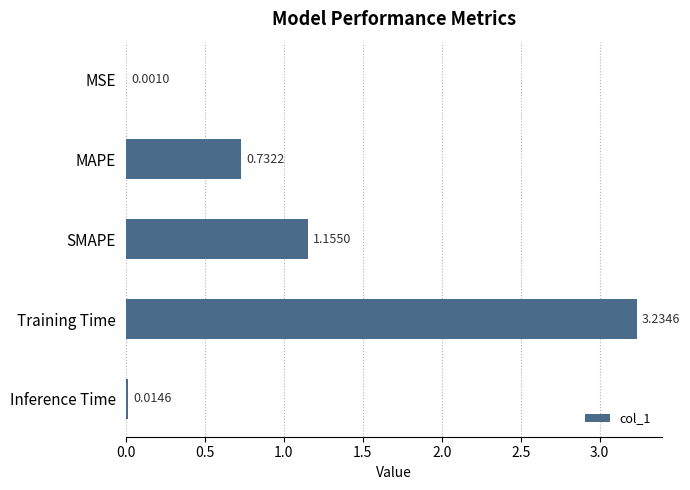

At which label is the value closest to 1?

SMAPE